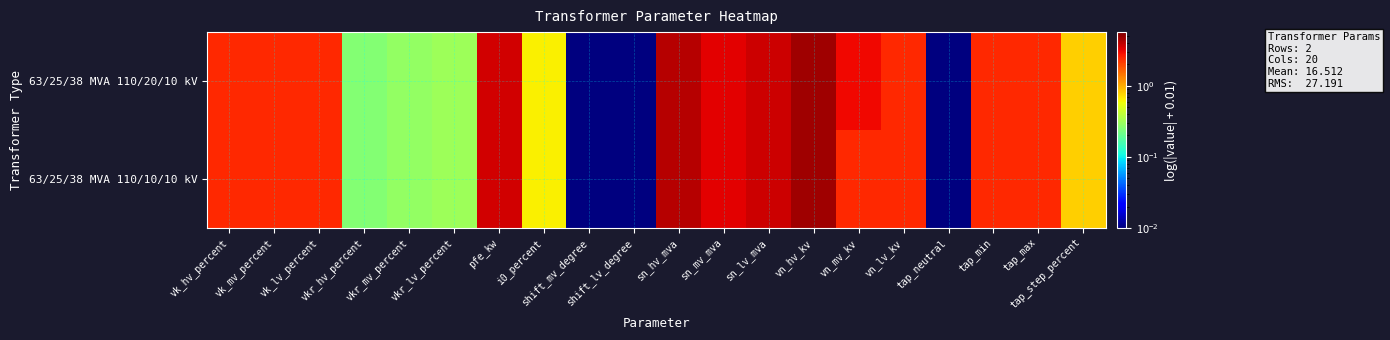

At how many categories does at least one series exceed 4?

2